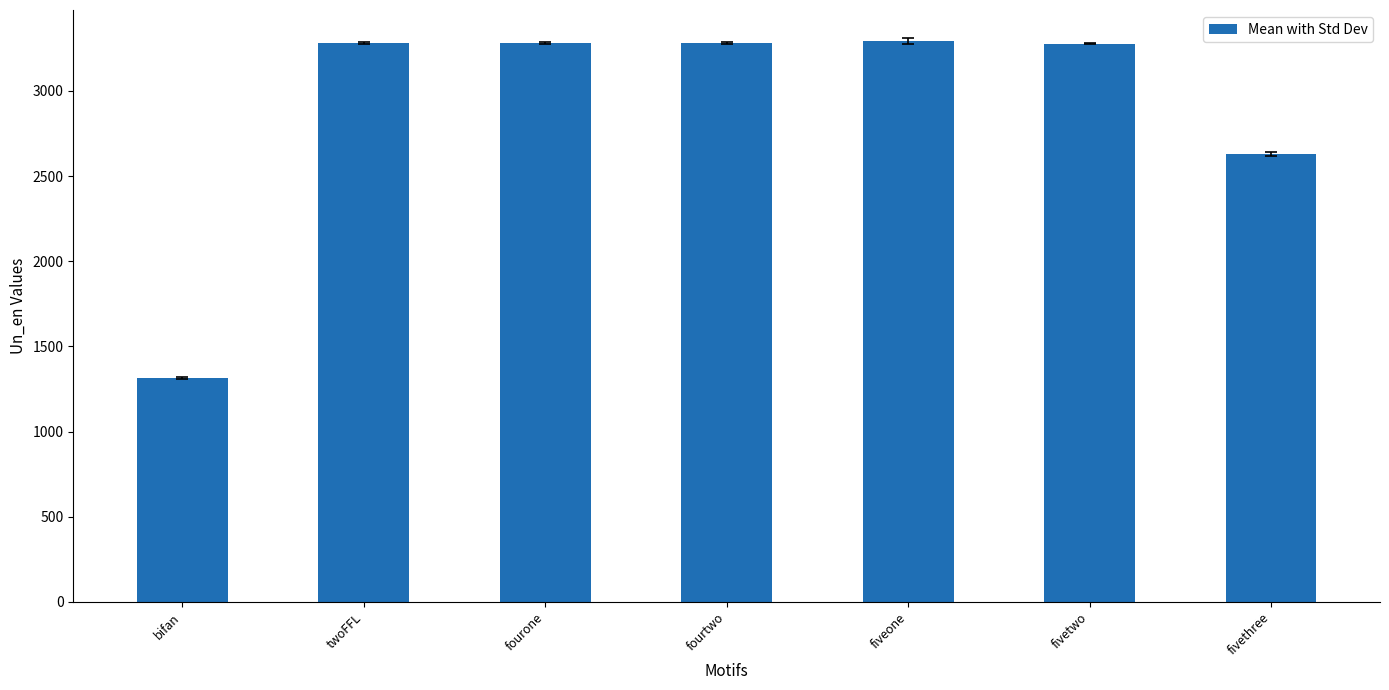

Are the bars grouped side by side (vs. stacked)?

No